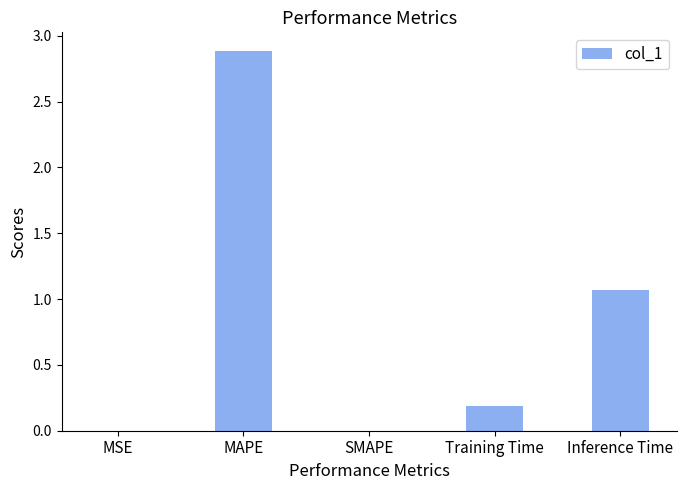

Between Training Time and SMAPE, which is larger?

Training Time